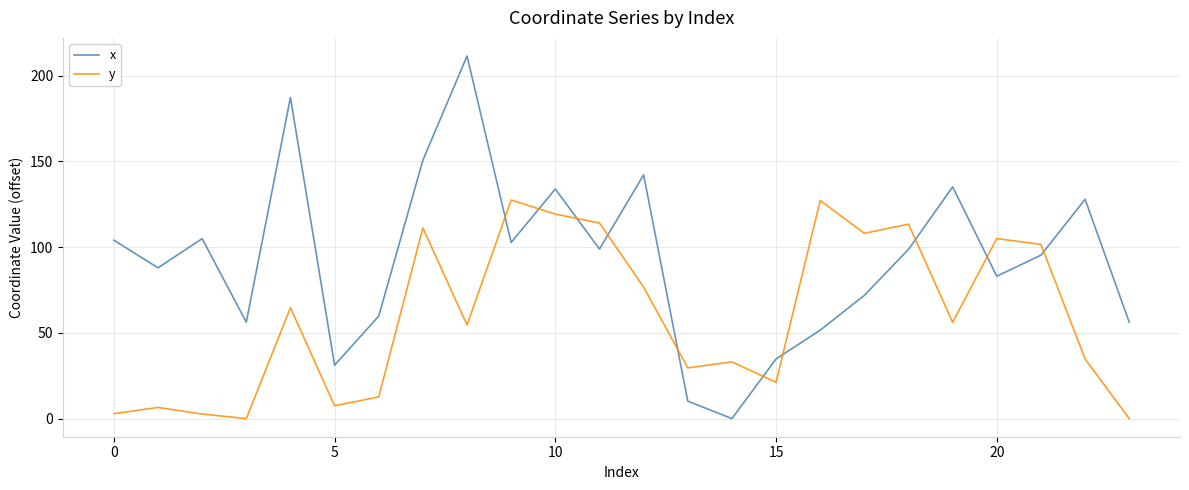

In y, how many points are higher than both neighbors (excluding endpoints)?

8